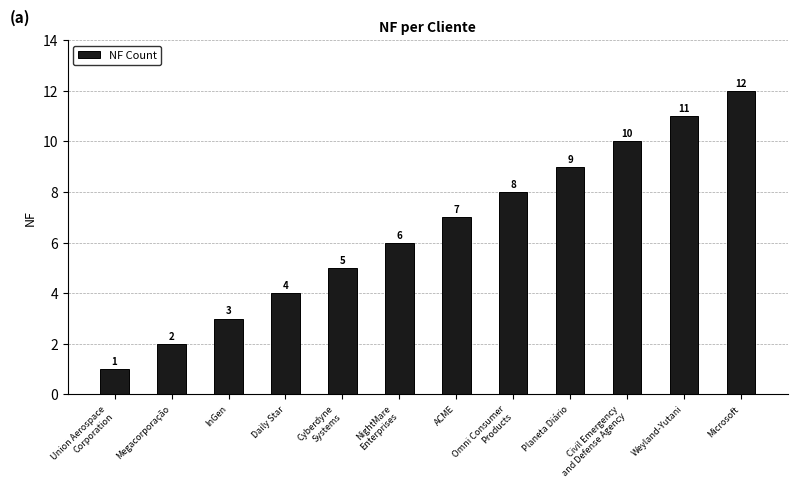

The value at Microsoft is 12. True or false?

True